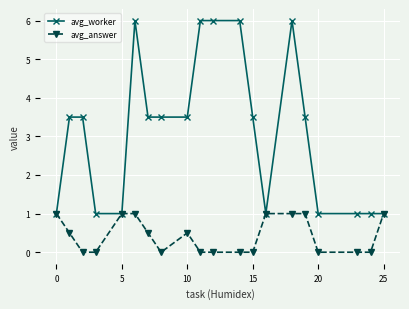

What is the greatest value displayed?

6.0